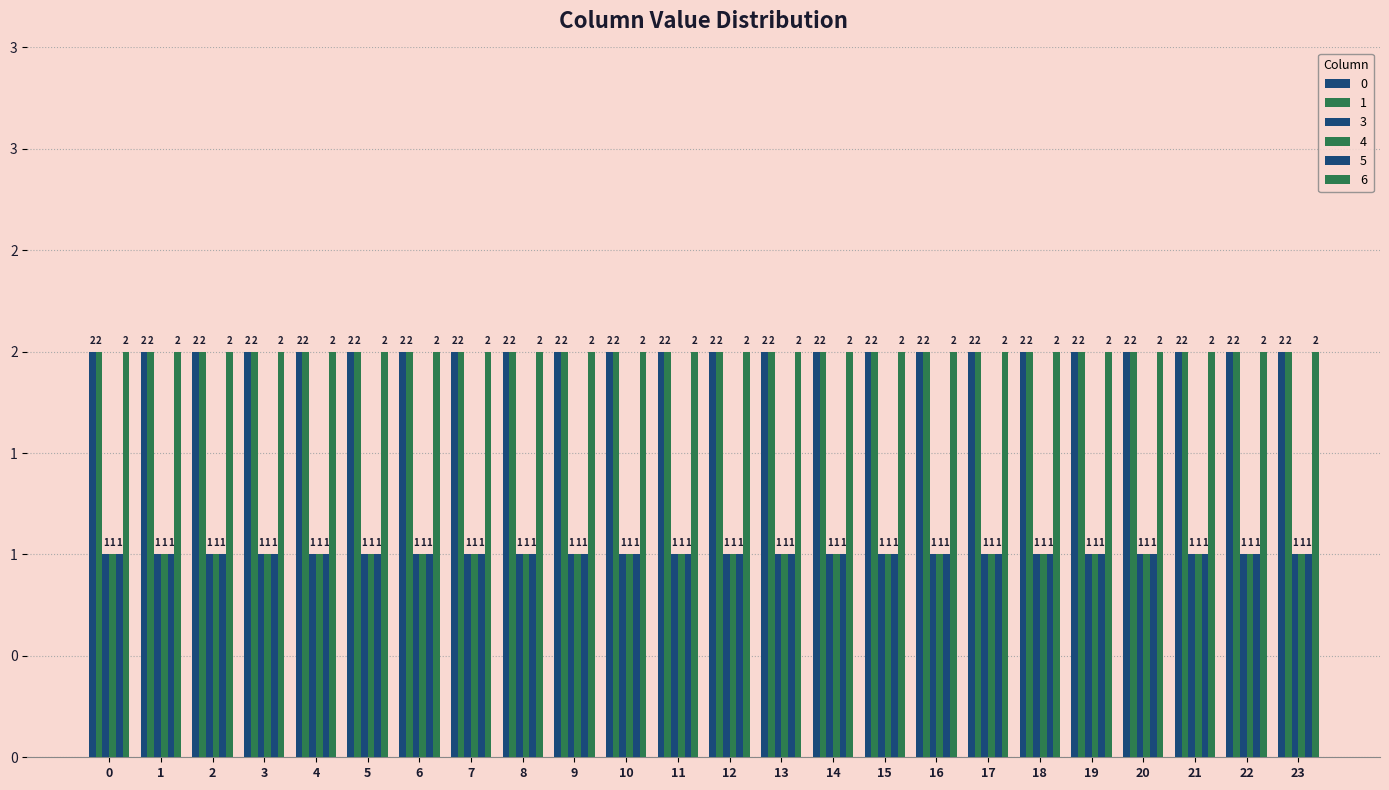

Reading left to right, extract all data points from this chart.

0: 2	2	2	2	2	2	2	2	2	2	2	2	2	2	2	2	2	2	2	2	2	2	2	2
1: 2	2	2	2	2	2	2	2	2	2	2	2	2	2	2	2	2	2	2	2	2	2	2	2
3: 1	1	1	1	1	1	1	1	1	1	1	1	1	1	1	1	1	1	1	1	1	1	1	1
4: 1	1	1	1	1	1	1	1	1	1	1	1	1	1	1	1	1	1	1	1	1	1	1	1
5: 1	1	1	1	1	1	1	1	1	1	1	1	1	1	1	1	1	1	1	1	1	1	1	1
6: 2	2	2	2	2	2	2	2	2	2	2	2	2	2	2	2	2	2	2	2	2	2	2	2